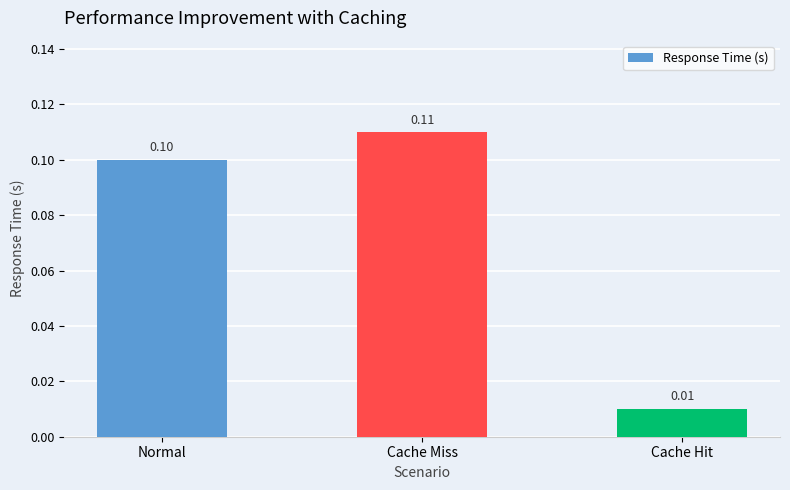

What position from the right is Normal?

3